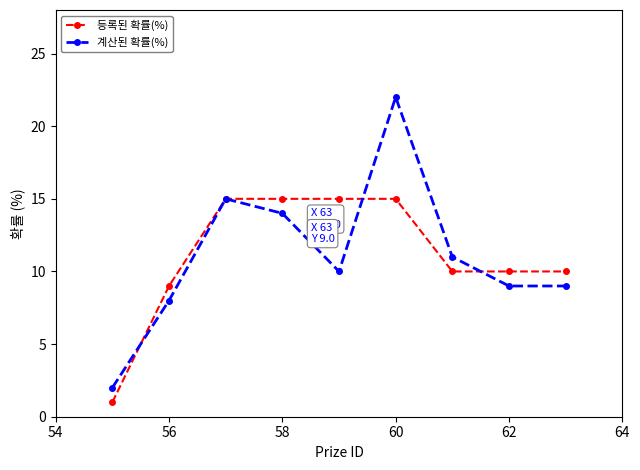

What is the maximum value for 등록된 확률(%)?

15